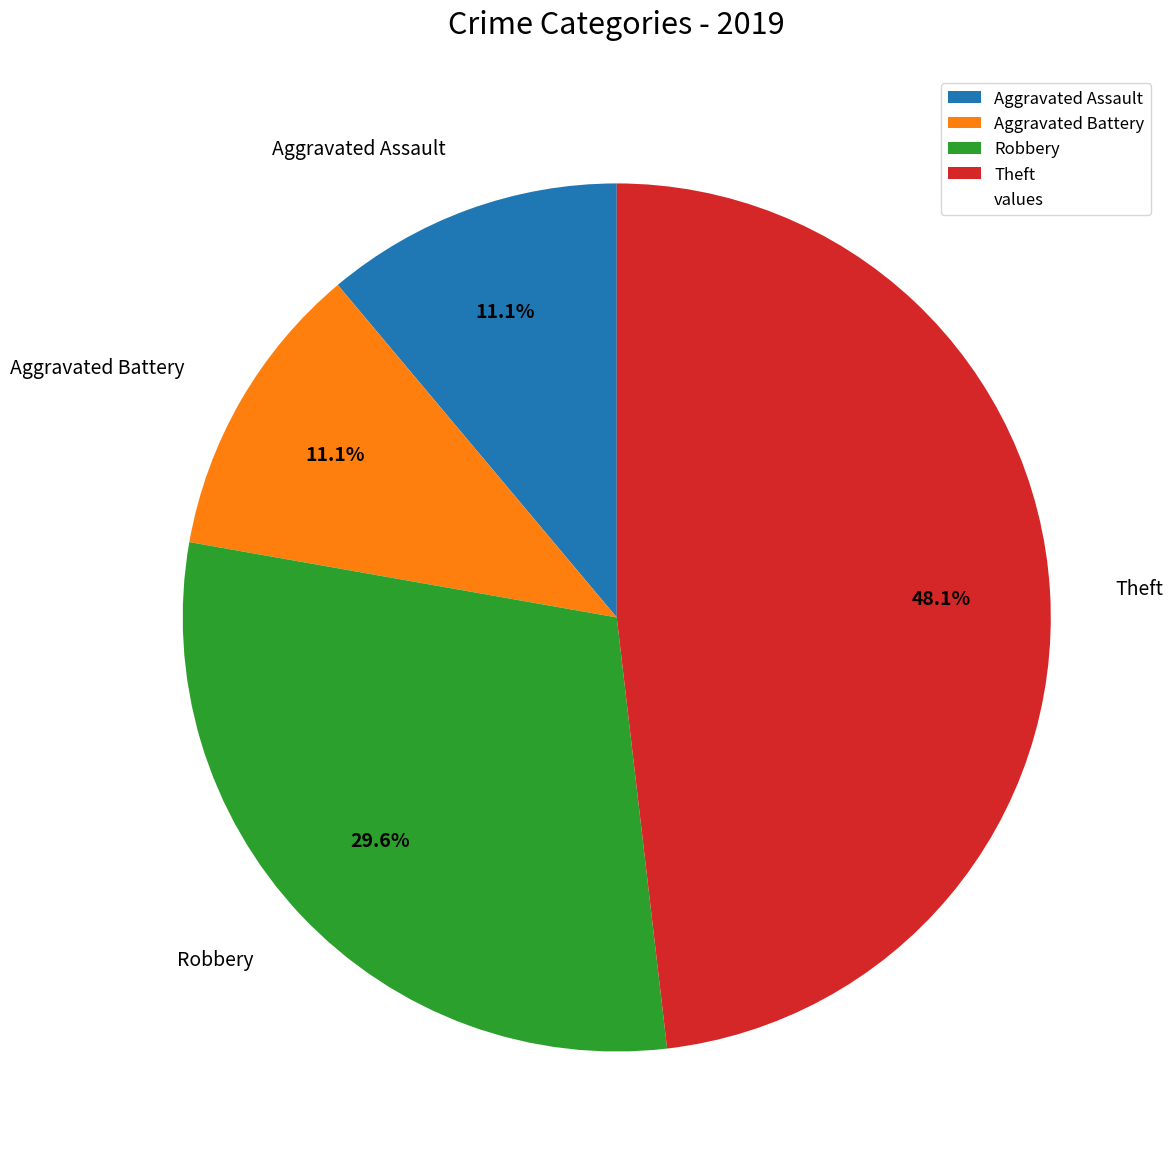

Count the number of slices in the pie.

4